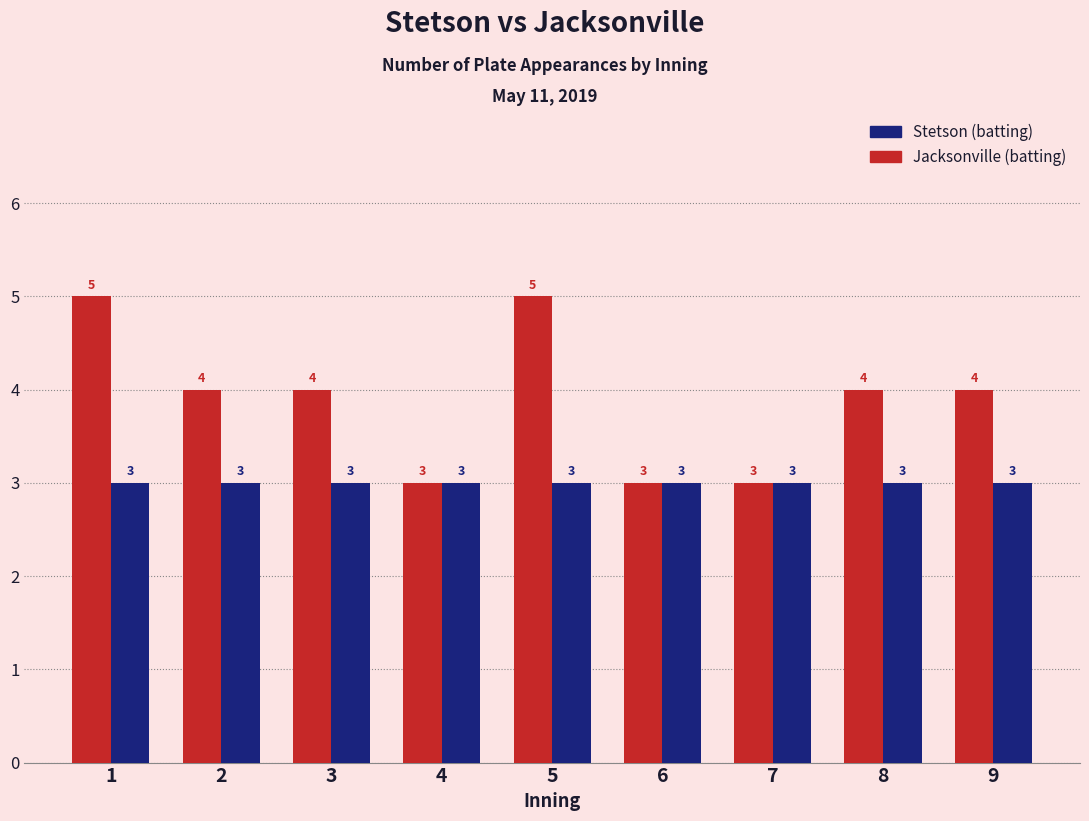

Is it true that Jacksonville (batting) equals 6 at 3?

False